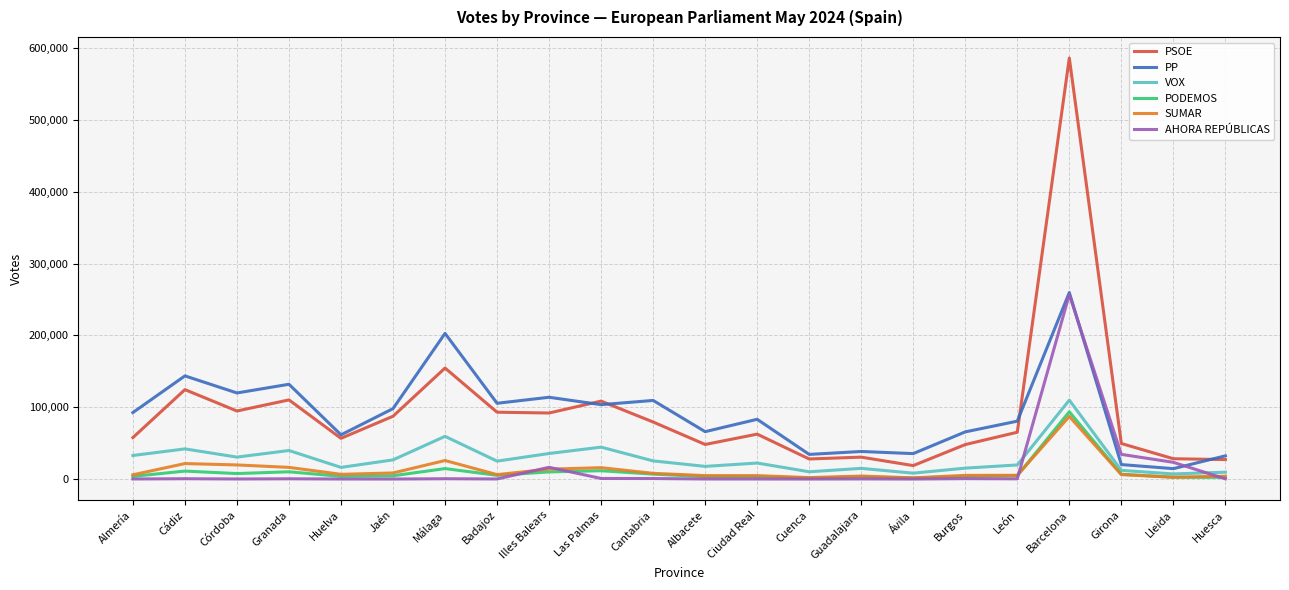

Is it true that PP equals 80632 at León?

True